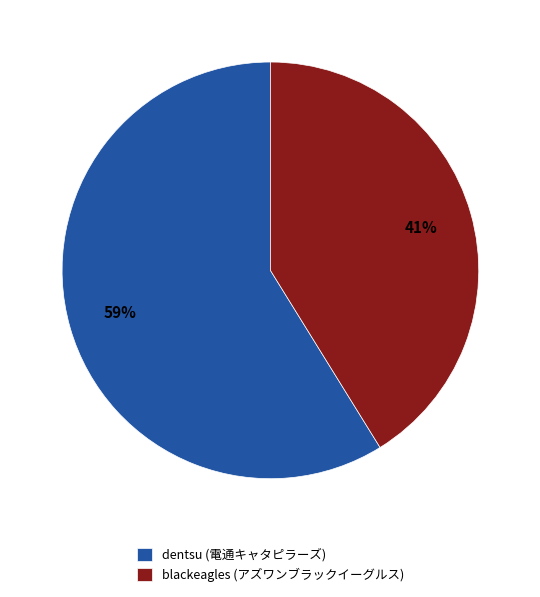

Which slice is the largest?

dentsu